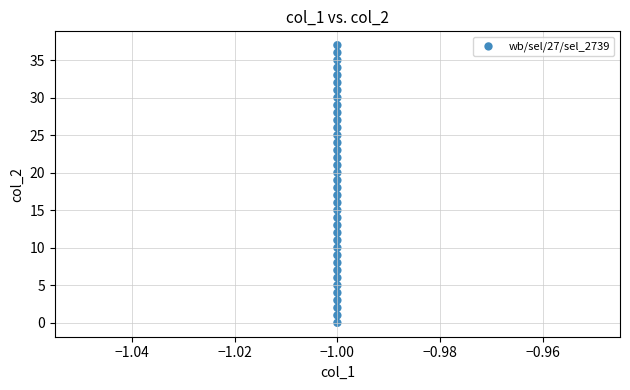

What is the range of Y values (max minus min)?

37